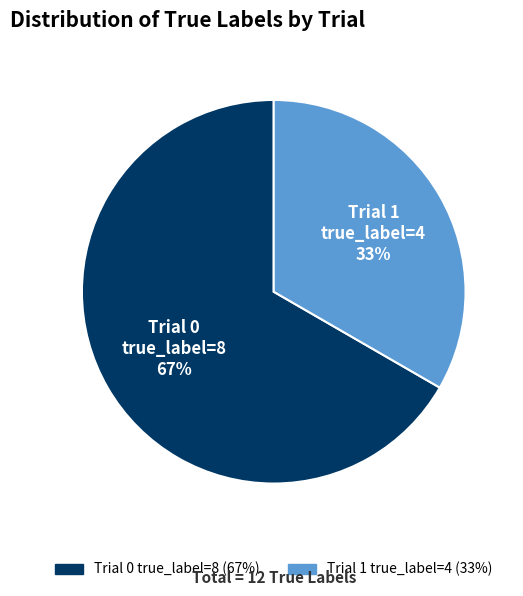

Is there any slice that represents more than half of the pie?

Yes